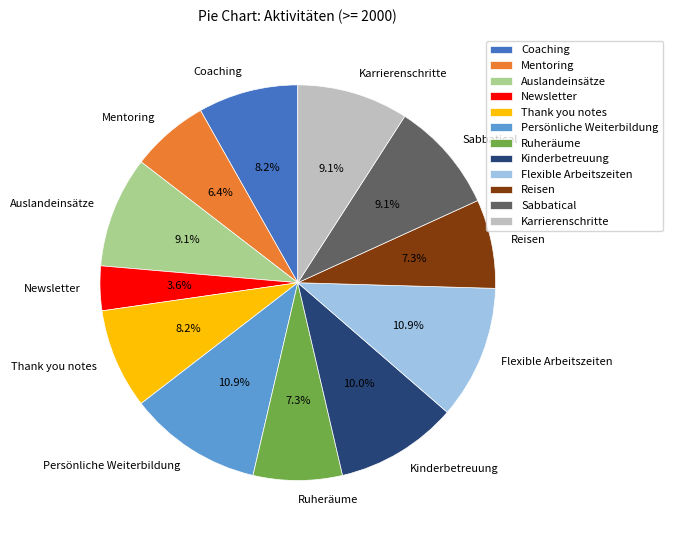

Which category has the smallest portion of the pie?

Newsletter